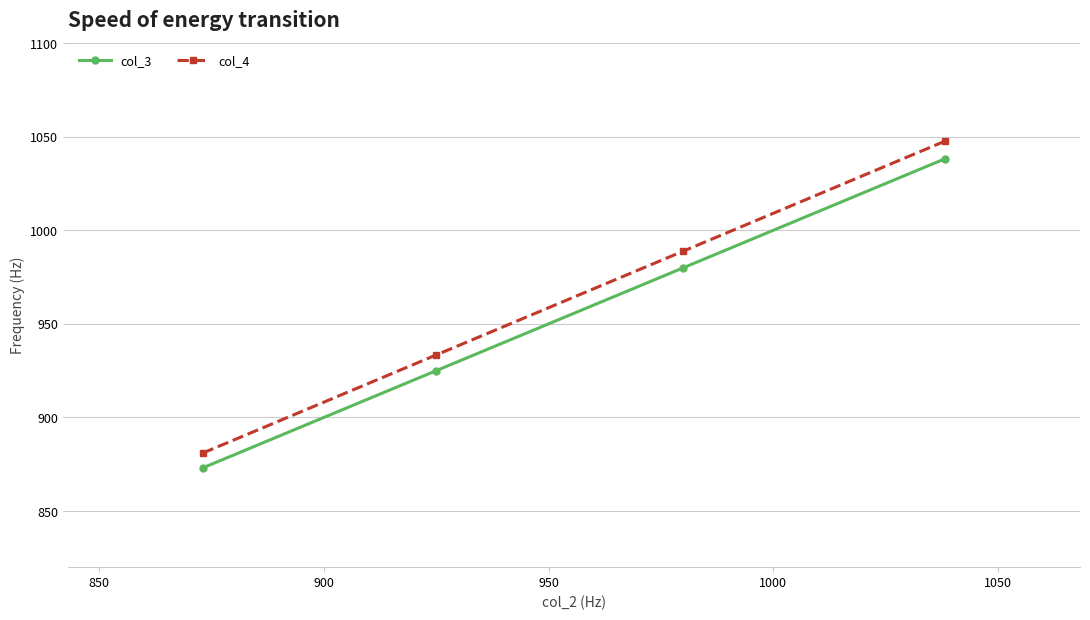

What is the value of the col_3 point at the 4th from the left?

1038.3